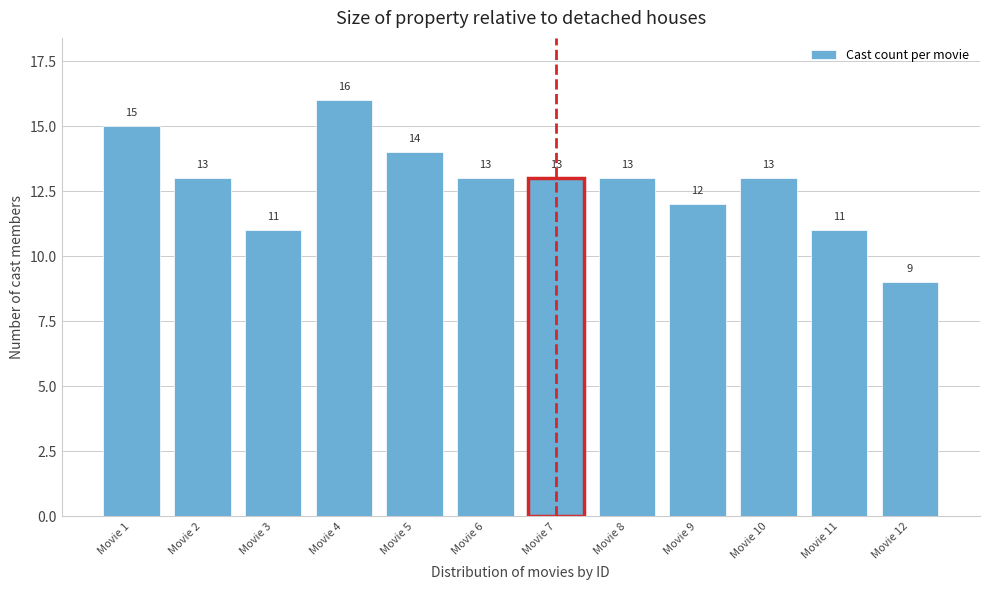

Reading left to right, list all the values displayed in this chart.

15	13	11	16	14	13	13	13	12	13	11	9